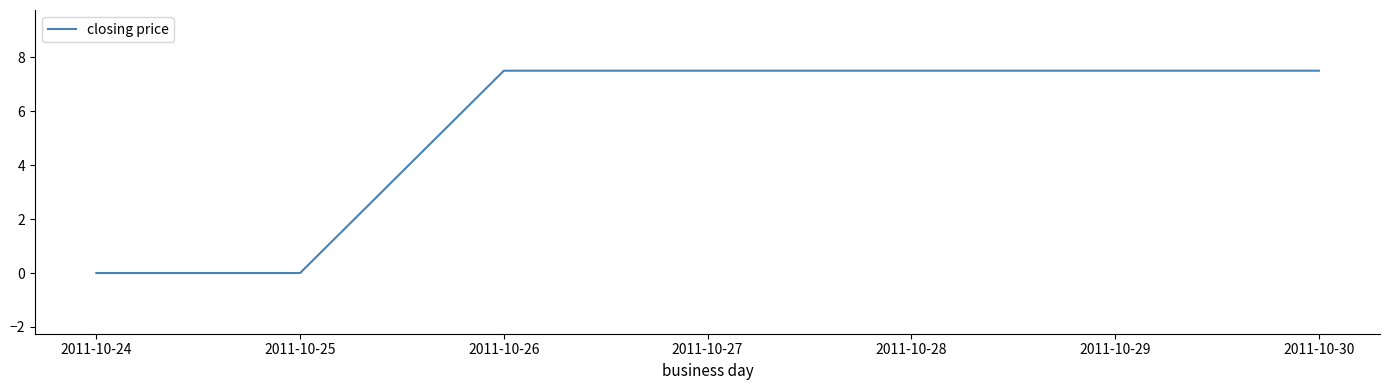

Between 2011-10-24 and 2011-10-30, which is larger?

2011-10-30